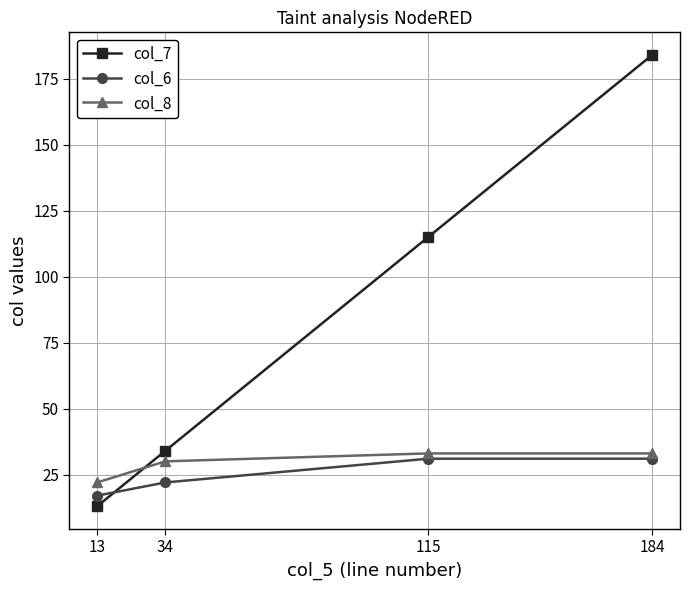

At which category is the sum across all series the highest?

184